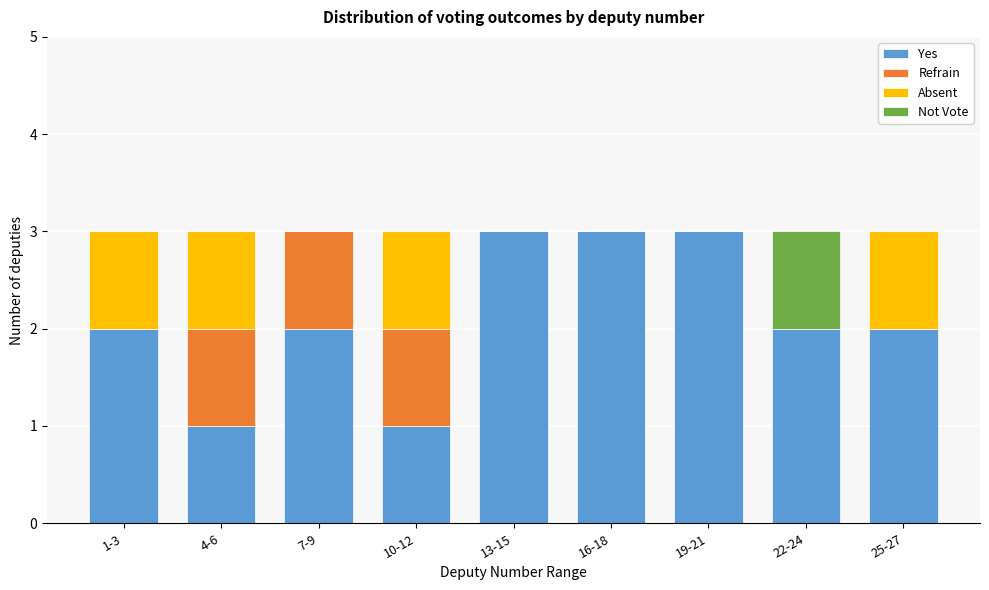

What is the sum of the Yes values at 16-18 and 13-15?

6